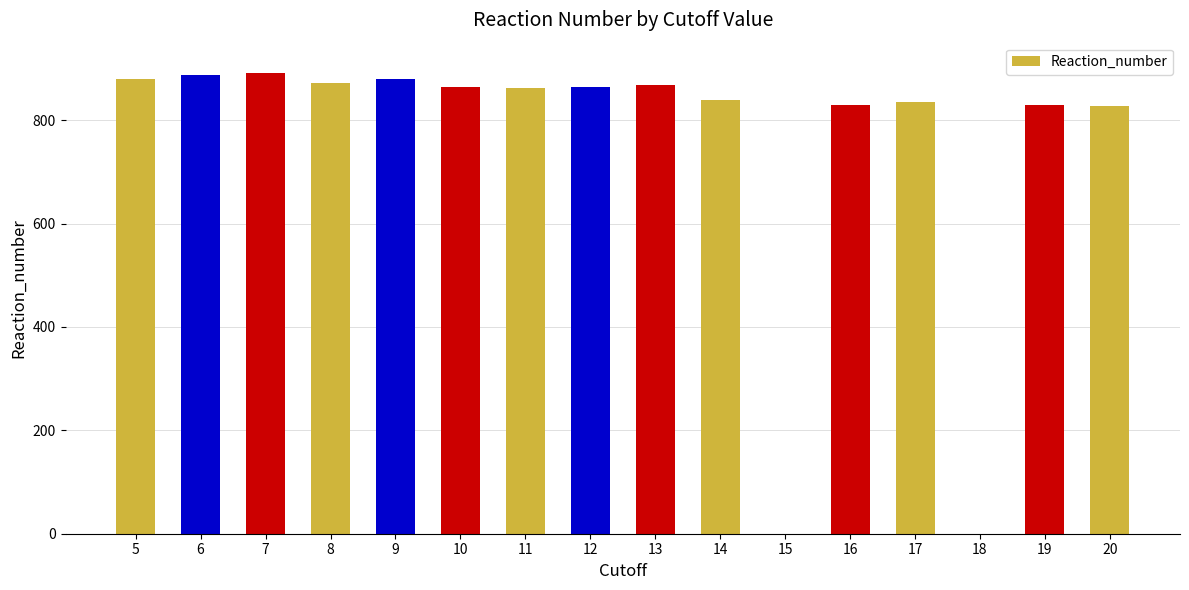

Reading left to right, transcribe all the data shown in this chart.

5=880	6=887	7=892	8=872	9=880	10=865	11=863	12=864	13=868	14=839	15=0	16=830	17=835	18=0	19=829	20=828